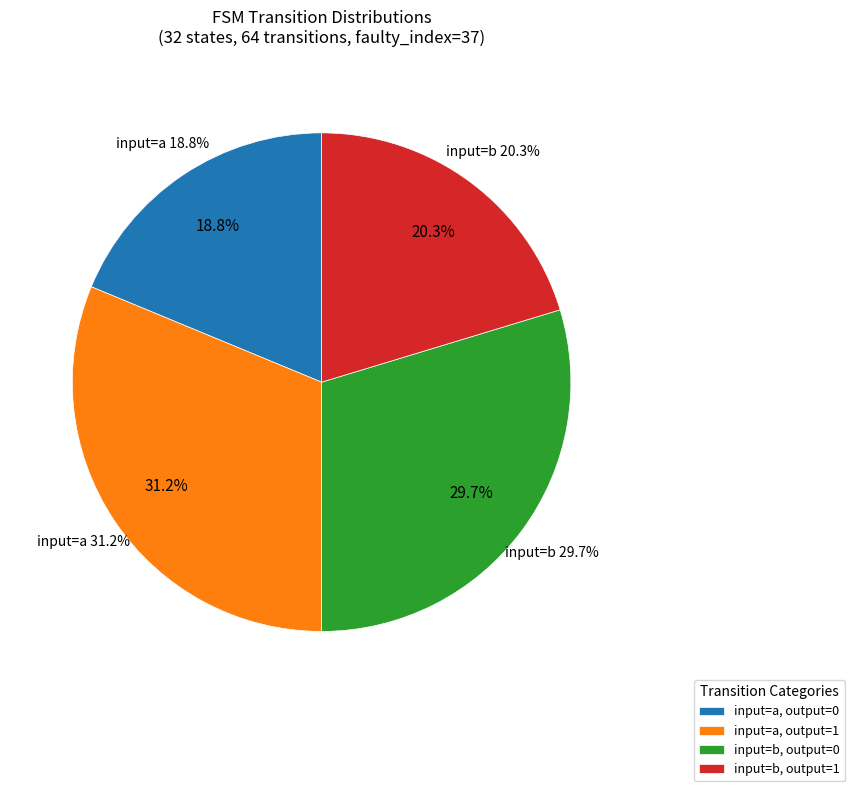

What is the largest slice in the pie chart?

output=1 (input a)